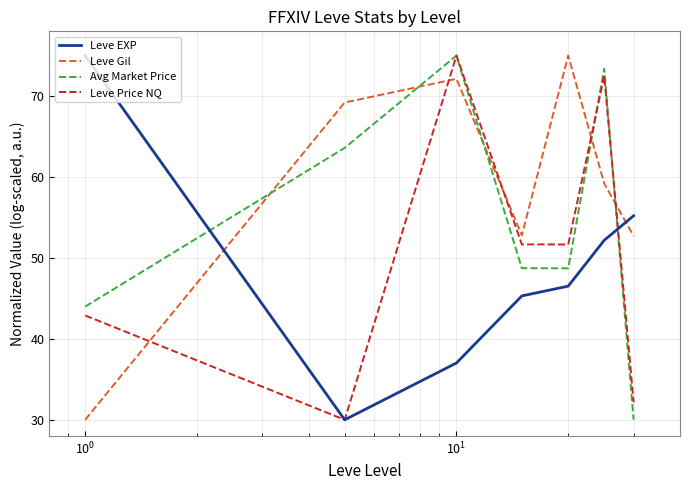

What is the maximum value for Avg Market Price?

75.0